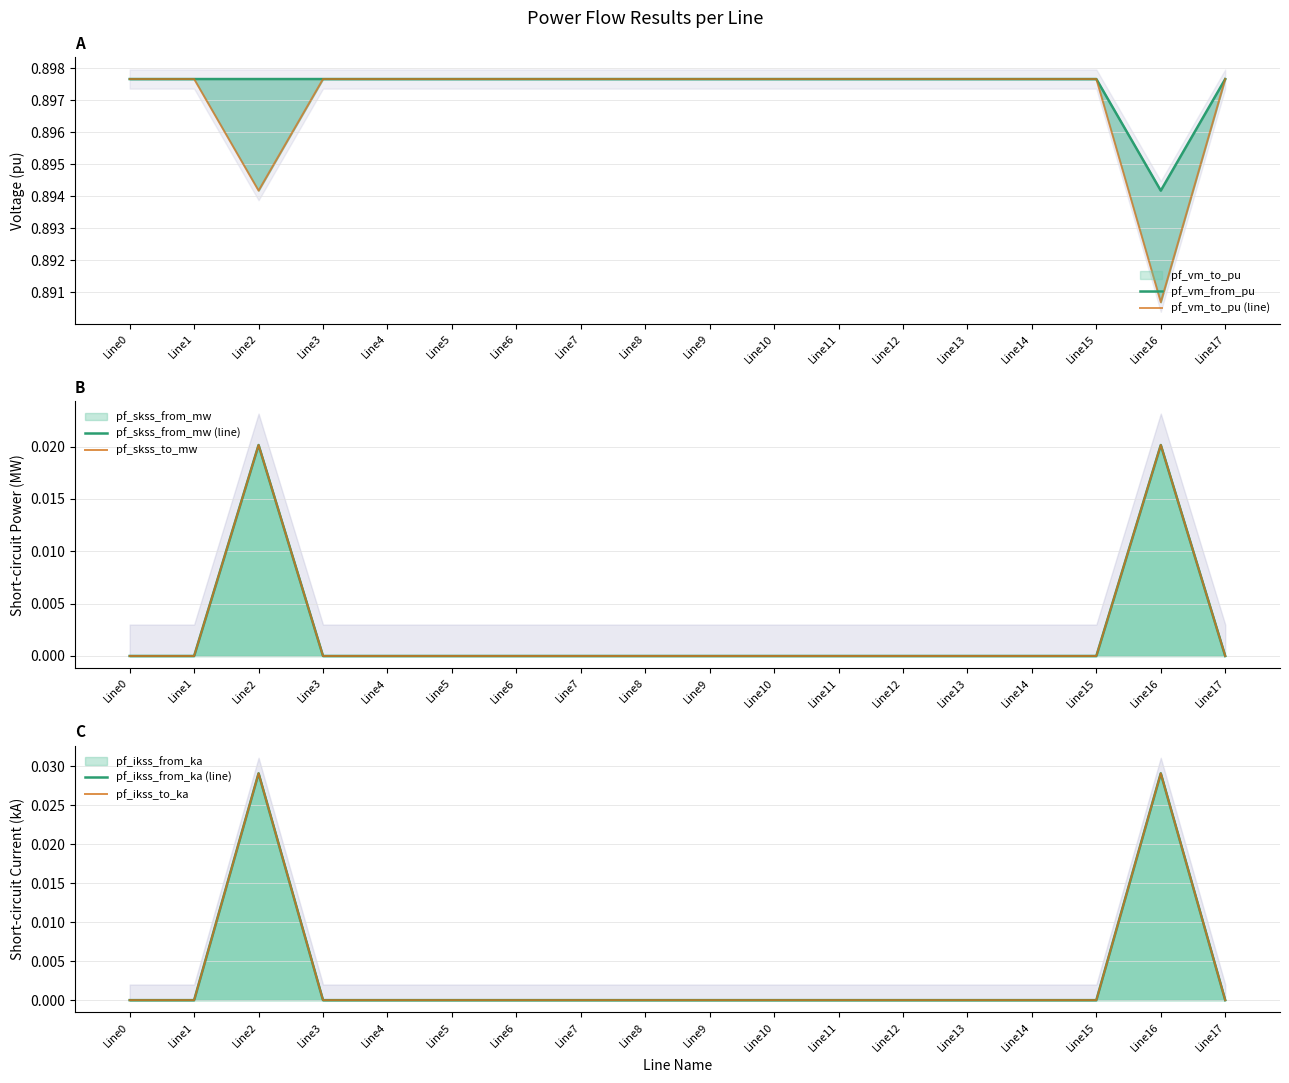

What is the average value of the pf_vm_to_pu (line) series?

0.9